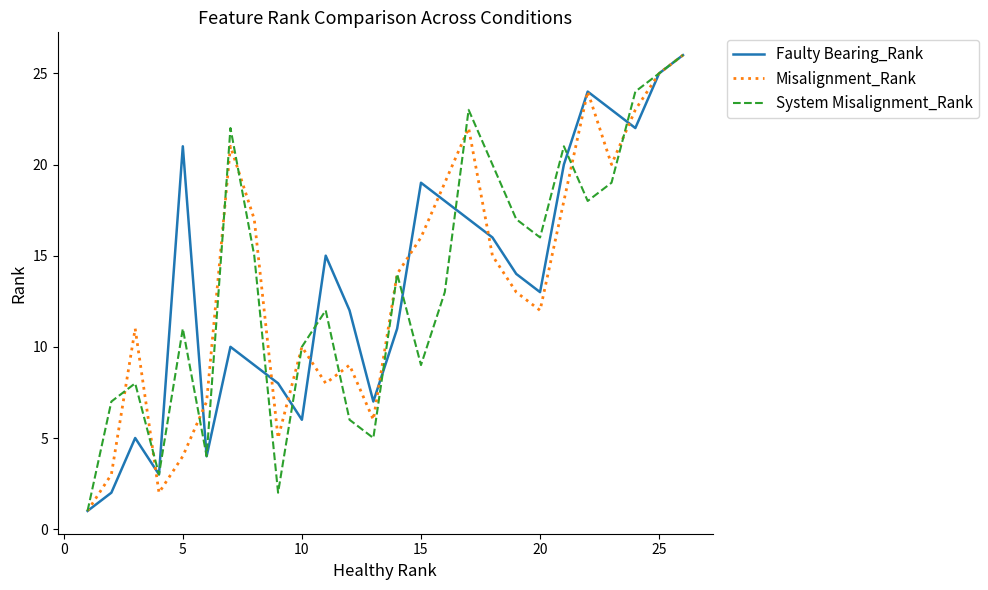

What is the maximum value shown in the chart?

26